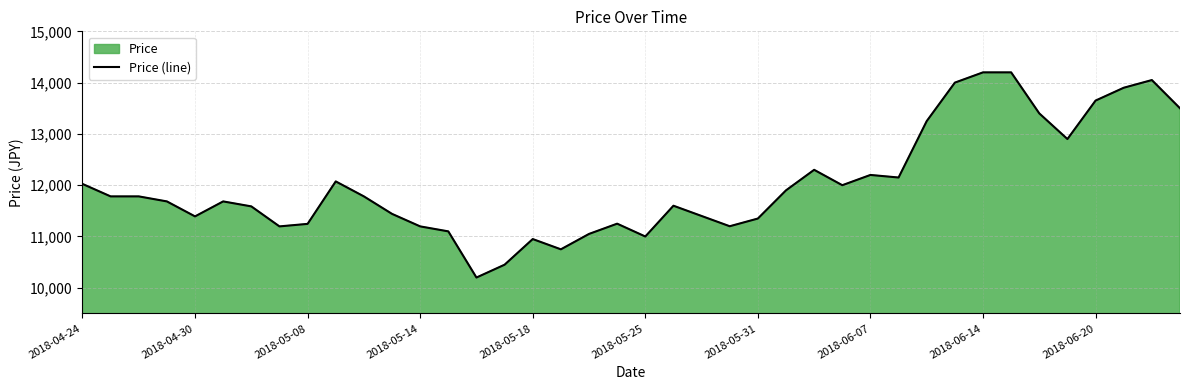

What is the greatest value displayed?

14200